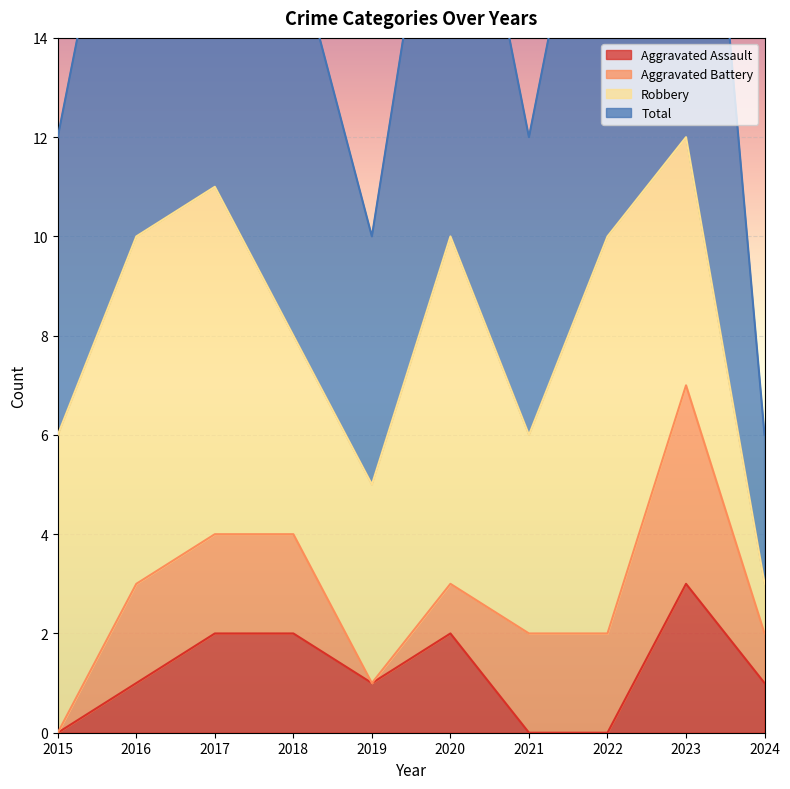

At which label does Aggravated Assault first exceed 1?

2017